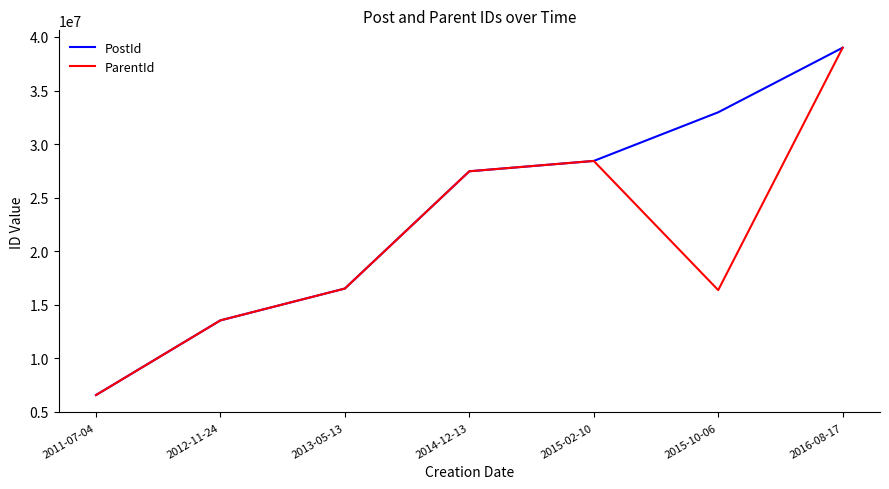

Reading left to right, transcribe all the data shown in this chart.

PostId: 2011-07-04=6573575	2012-11-24=13546219	2013-05-13=16516970	2014-12-13=27461279	2015-02-10=28427178	2015-10-06=32968096	2016-08-17=38995715
ParentId: 2011-07-04=6573511	2012-11-24=13546180	2013-05-13=16516869	2014-12-13=27461109	2015-02-10=28426020	2015-10-06=16370961	2016-08-17=38994858